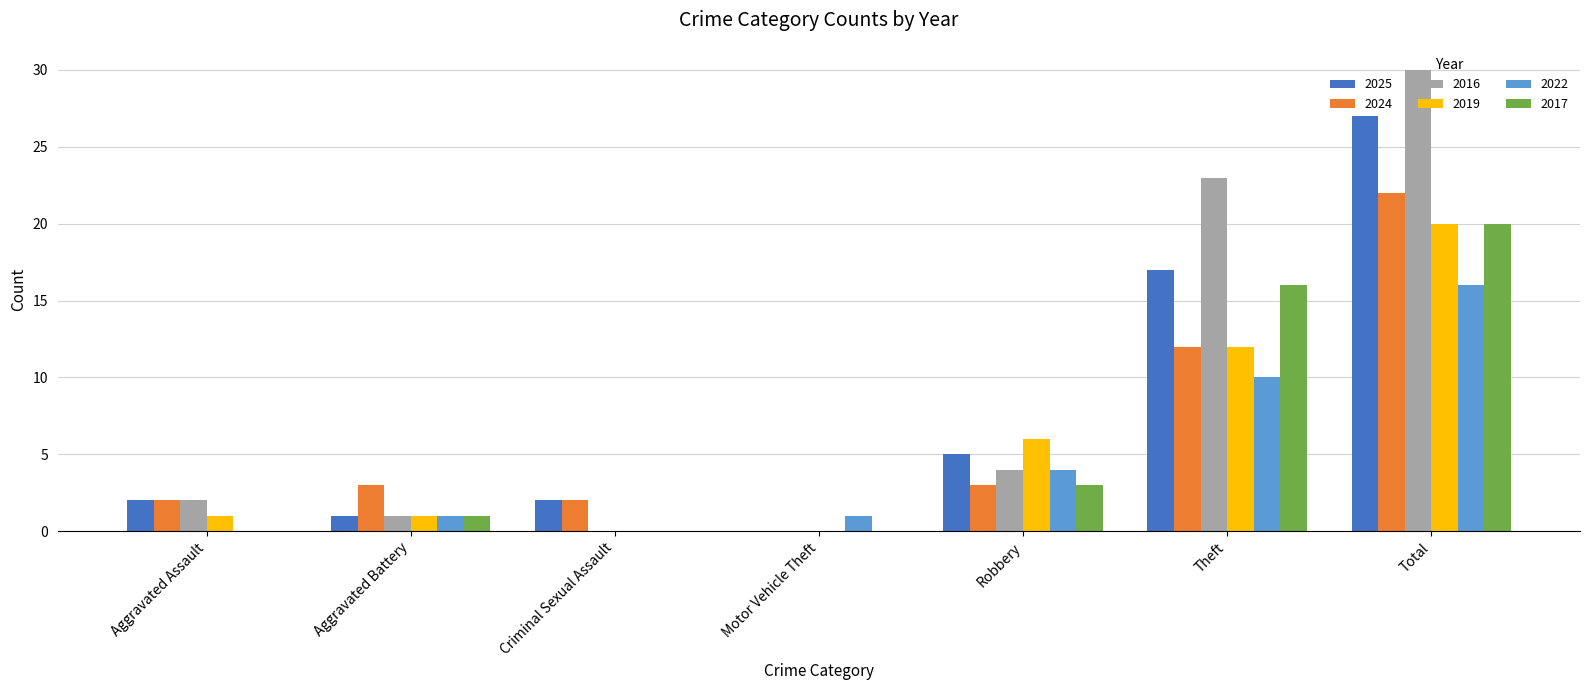

What is the difference between the 2022 values at Motor Vehicle Theft and Total?

15